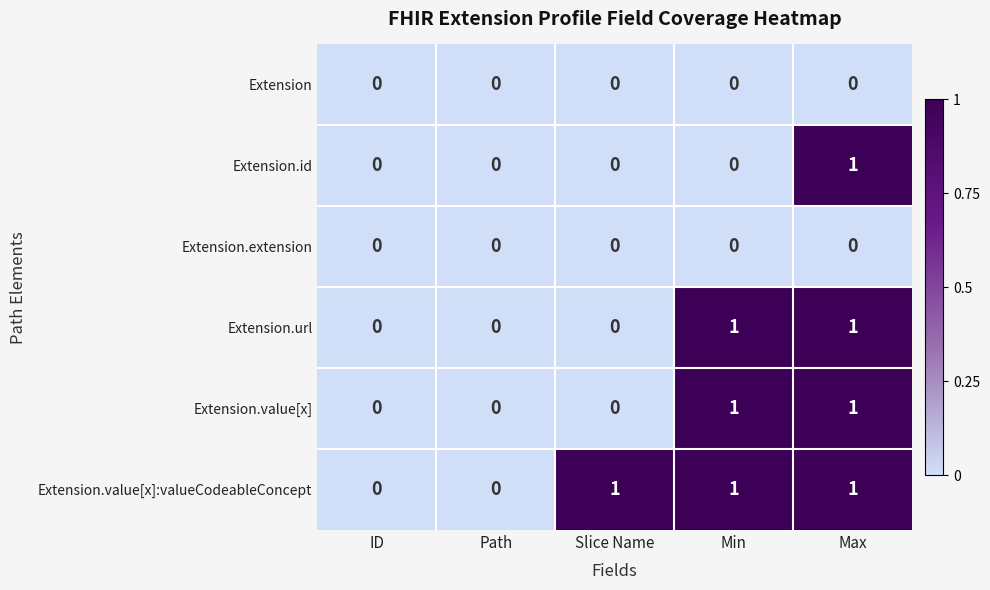

Which series has the largest total across all categories?

Extension.value[x]:valueCodeableConcept